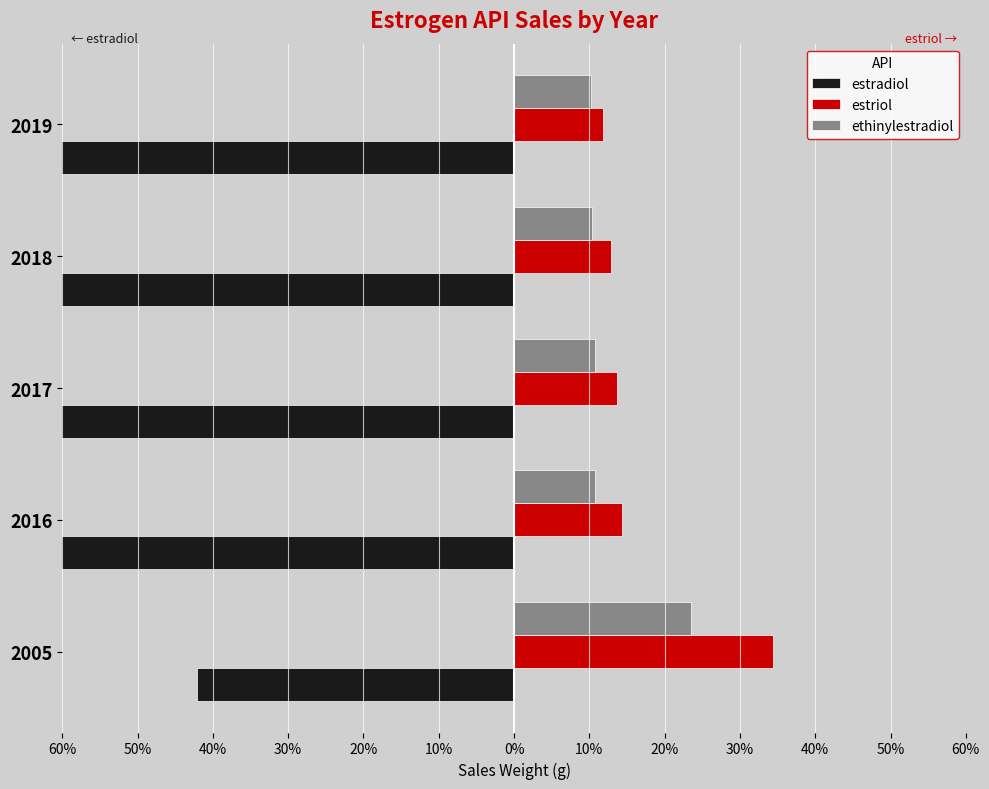

What is the maximum value shown in the chart?

34.4